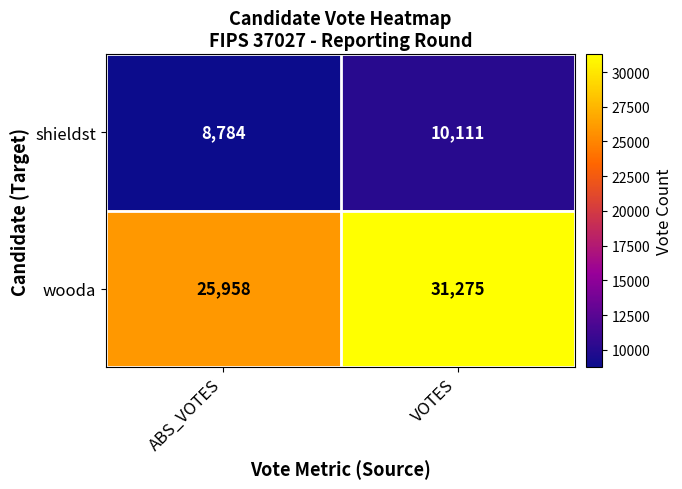

Rank the series by their maximum value, from highest to lowest.

wooda, shieldst